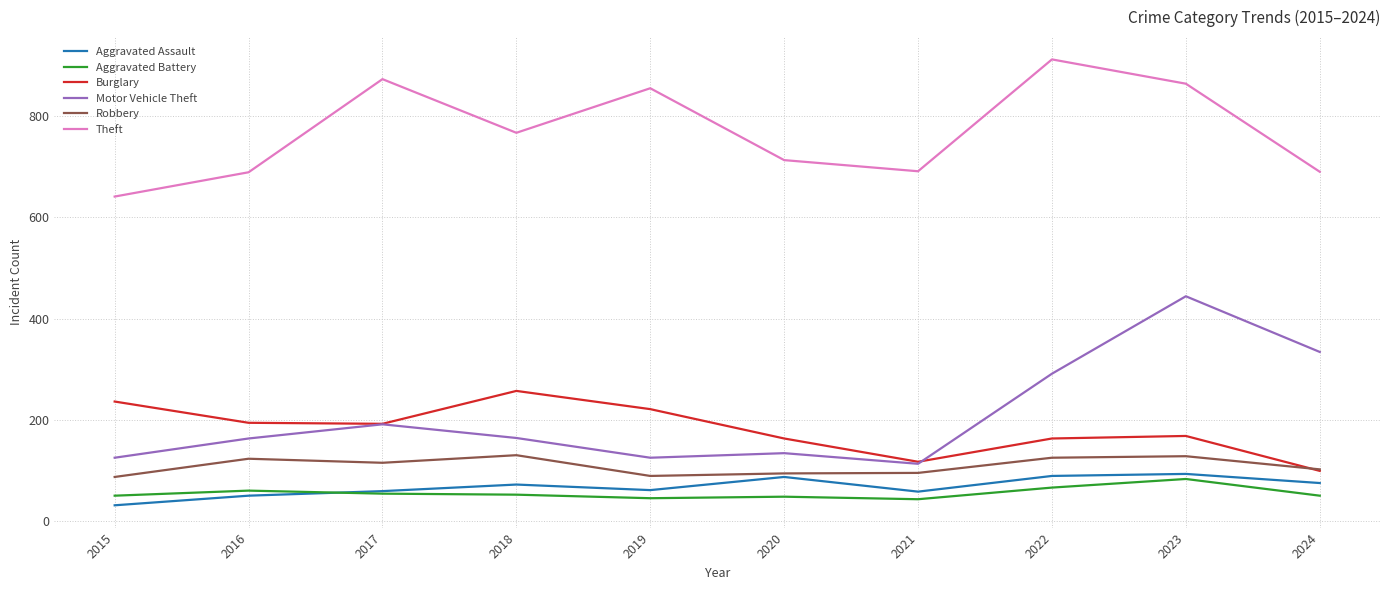

What is the average value of the Burglary series?

181